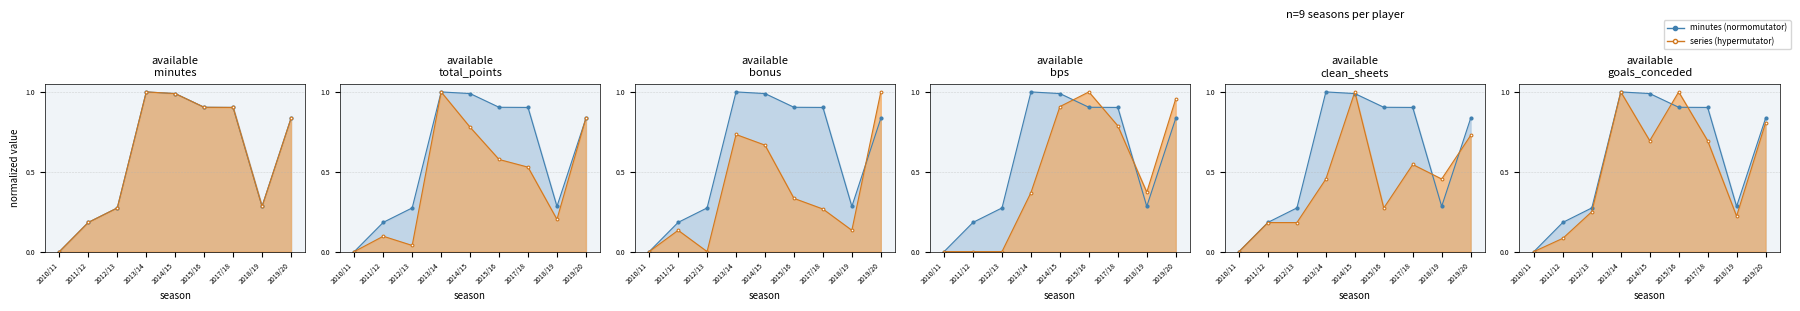

How many lines are shown in the chart?

6